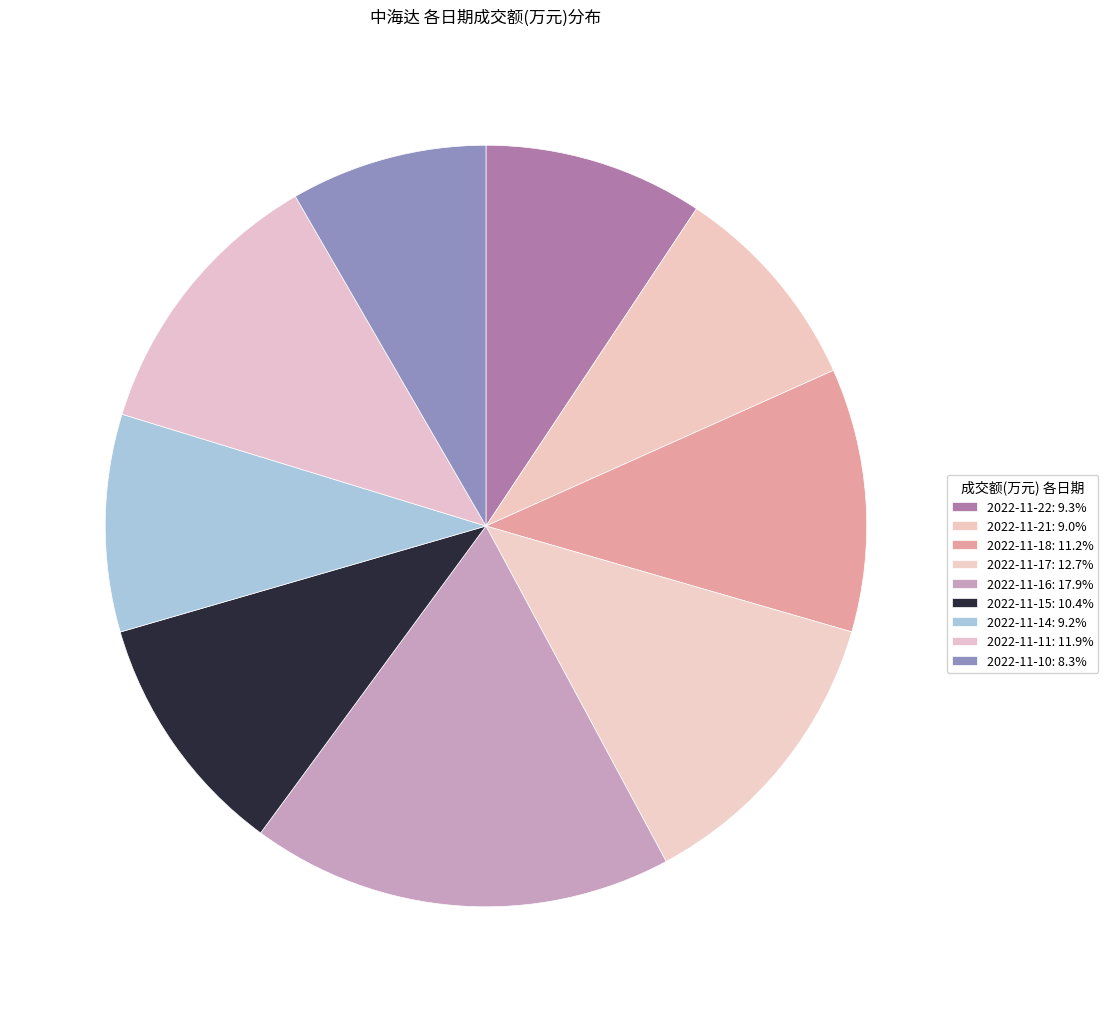

Is there any slice that represents more than half of the pie?

No